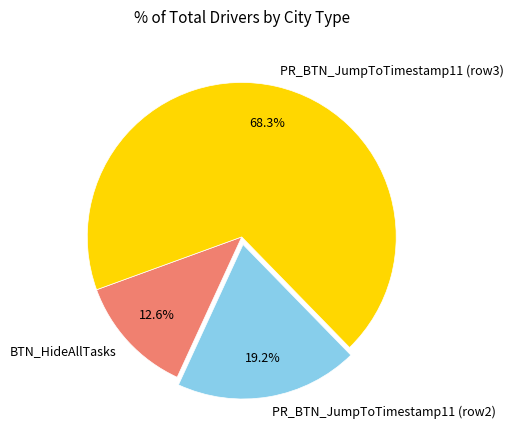

Which has a higher value, PR_BTN_JumpToTimestamp11 (row2) or BTN_HideAllTasks?

PR_BTN_JumpToTimestamp11 (row2)